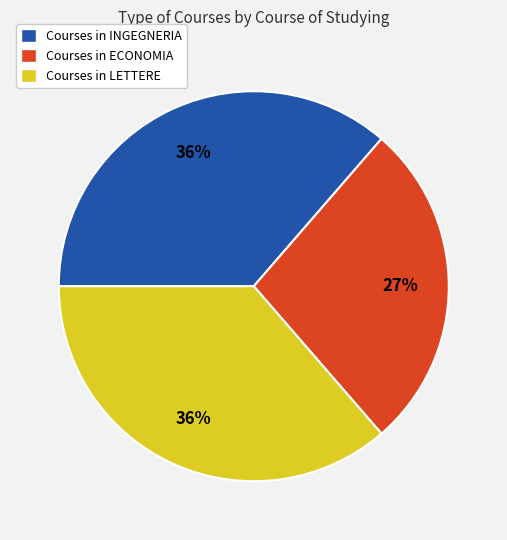

True or false: Courses in ECONOMIA accounts for 27% of the total.

True